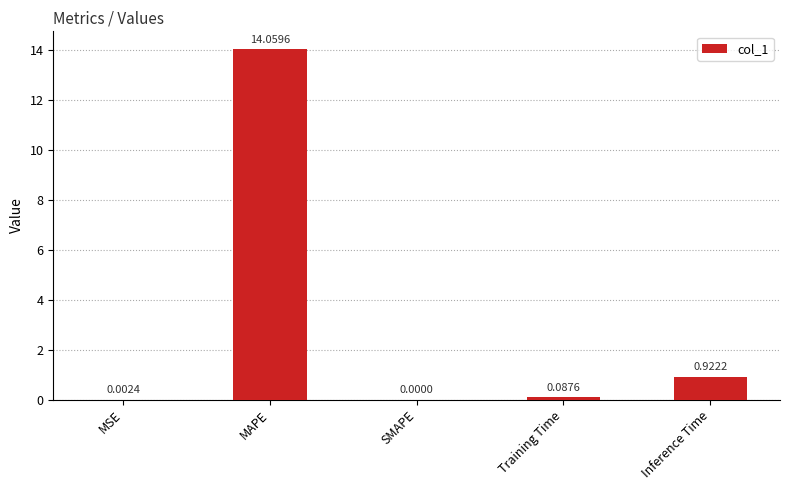

Read the value at MAPE.

14.1